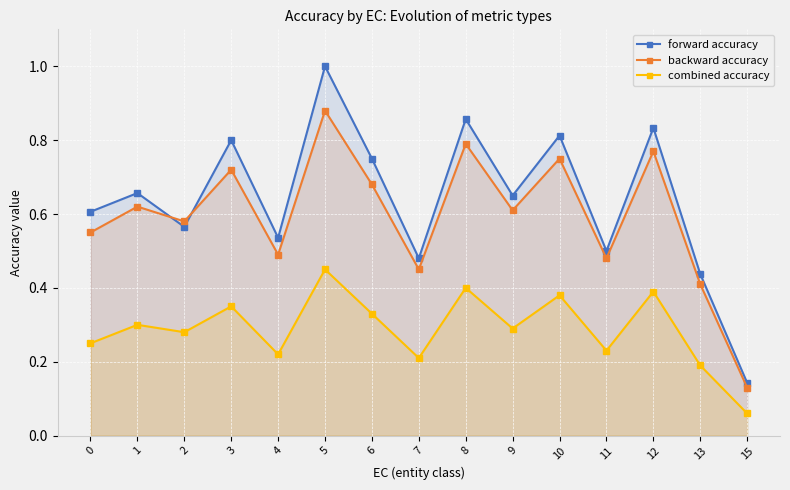

The value of backward accuracy at 7 is 0.5. True or false?

True